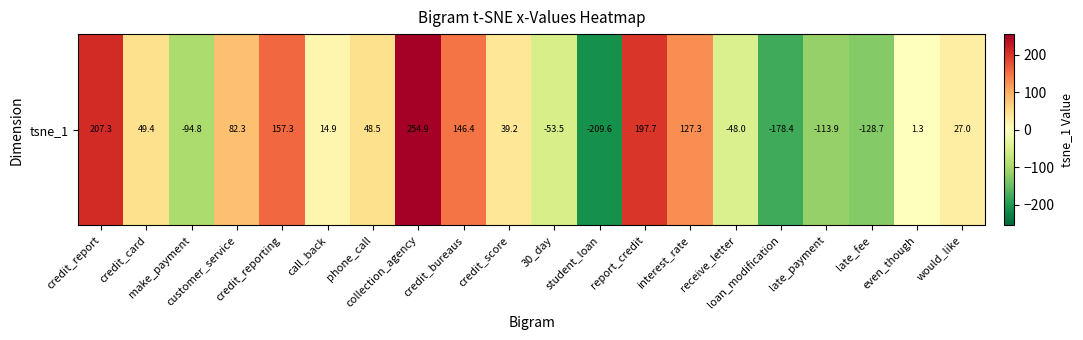

The chart shows a value of 27.0 at would_like. True or false?

True